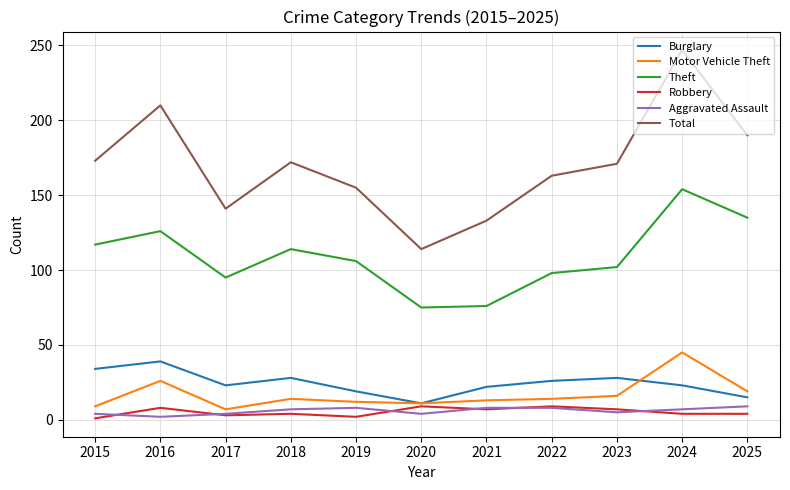

What are all the series names shown in the legend?

Burglary, Motor Vehicle Theft, Theft, Robbery, Aggravated Assault, Total